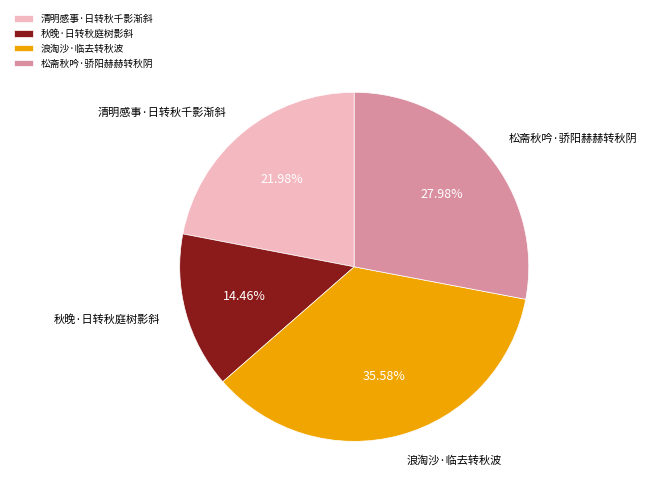

How many segments does this pie chart have?

4